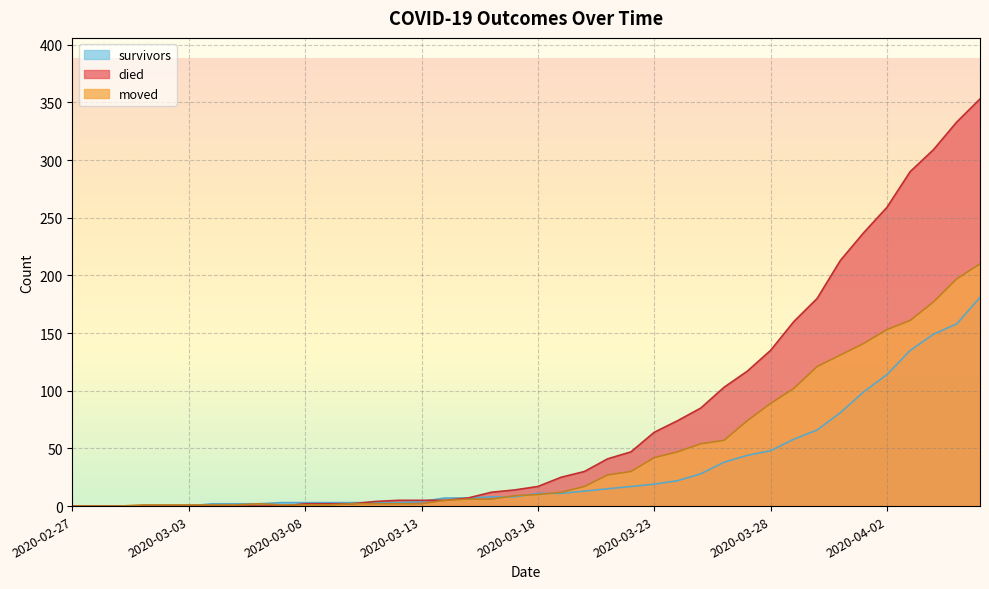

Which series has the largest total across all categories?

died